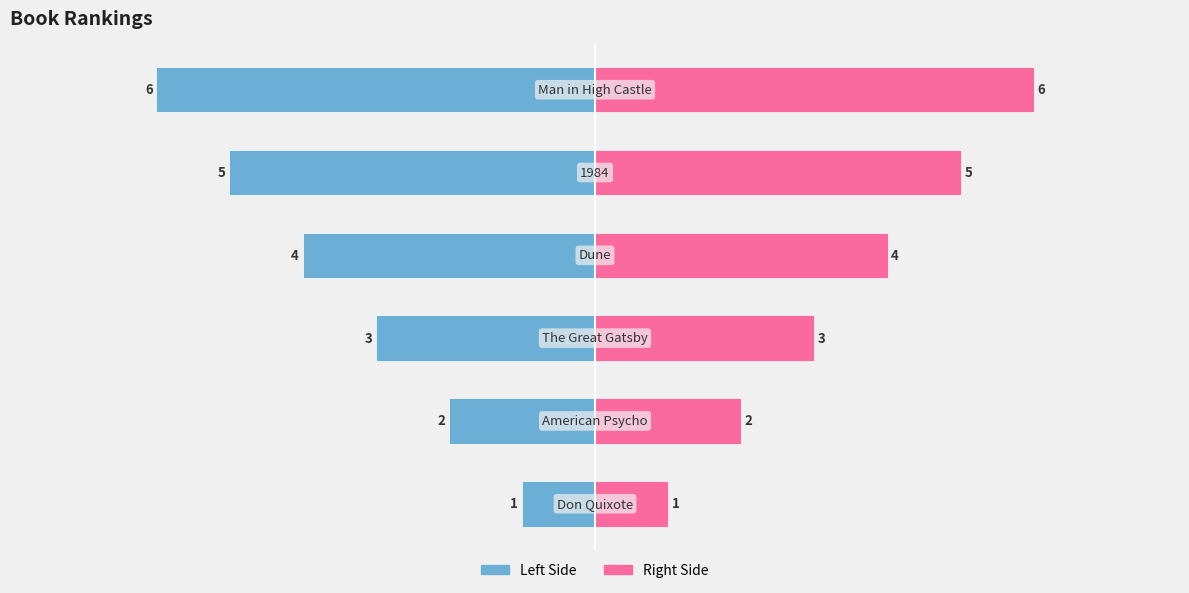

What is the lowest value of the Rank (Right) series?

1